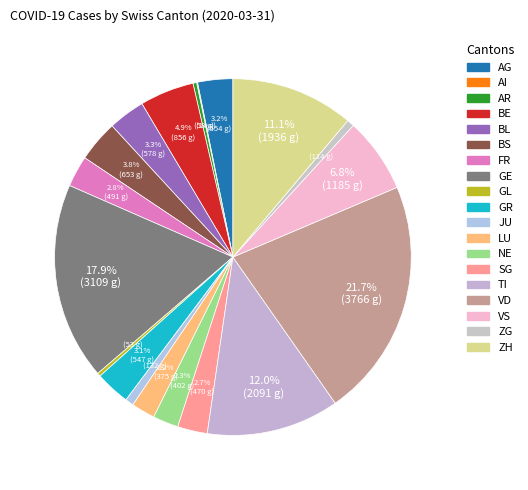

How many segments does this pie chart have?

19